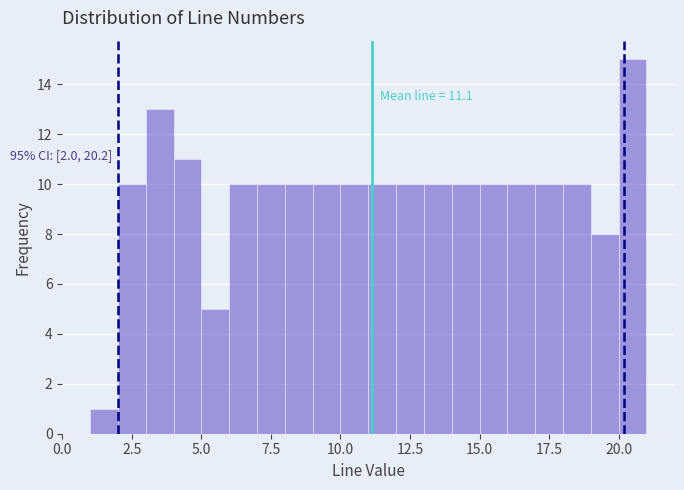

Around what value on the x-axis is the tallest bar? Give the approximate position of its centre, as read against the axis.

20.5